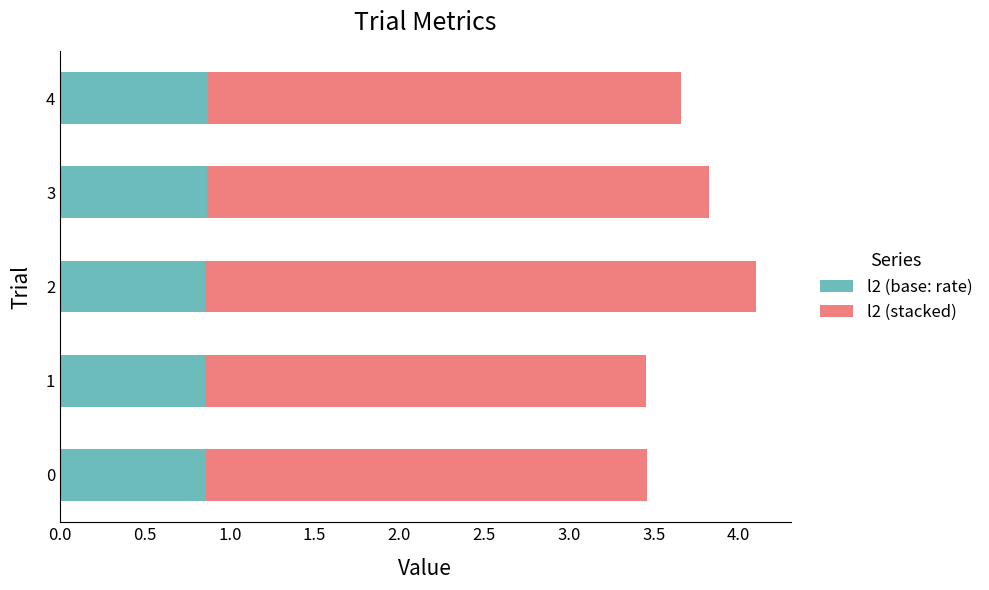

The l2 (base: rate) series shows 0.5 at 0. True or false?

False